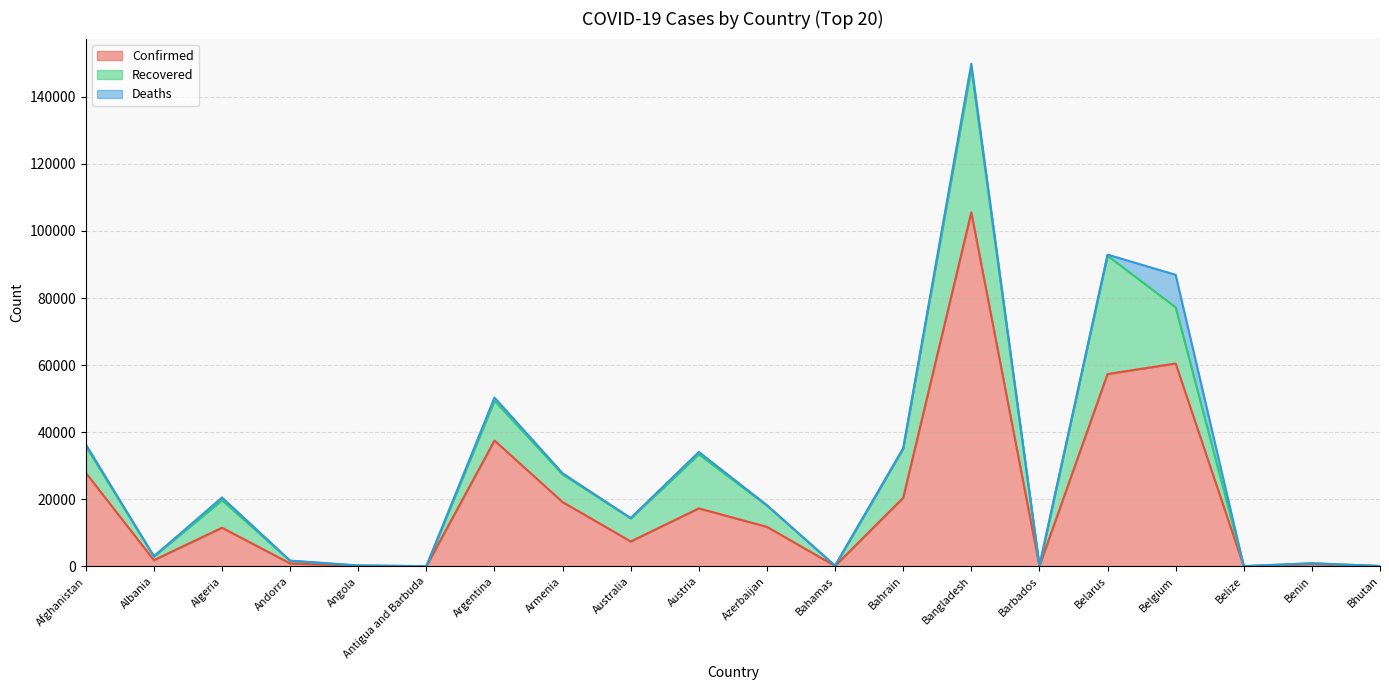

At which category does the chart reach its minimum across all series?

Bhutan